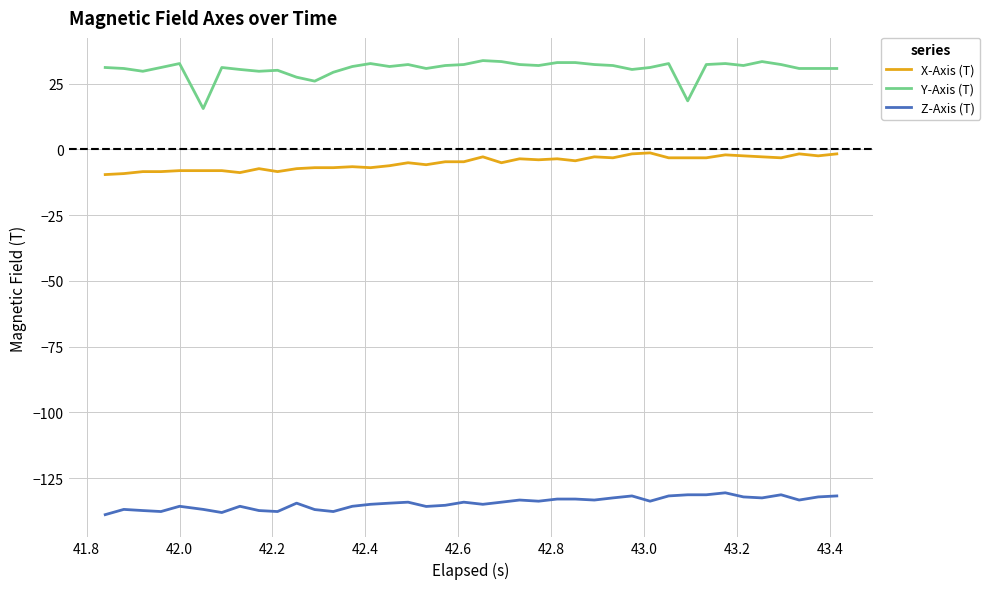

Which series has the widest spread of values?

Y-Axis (T)